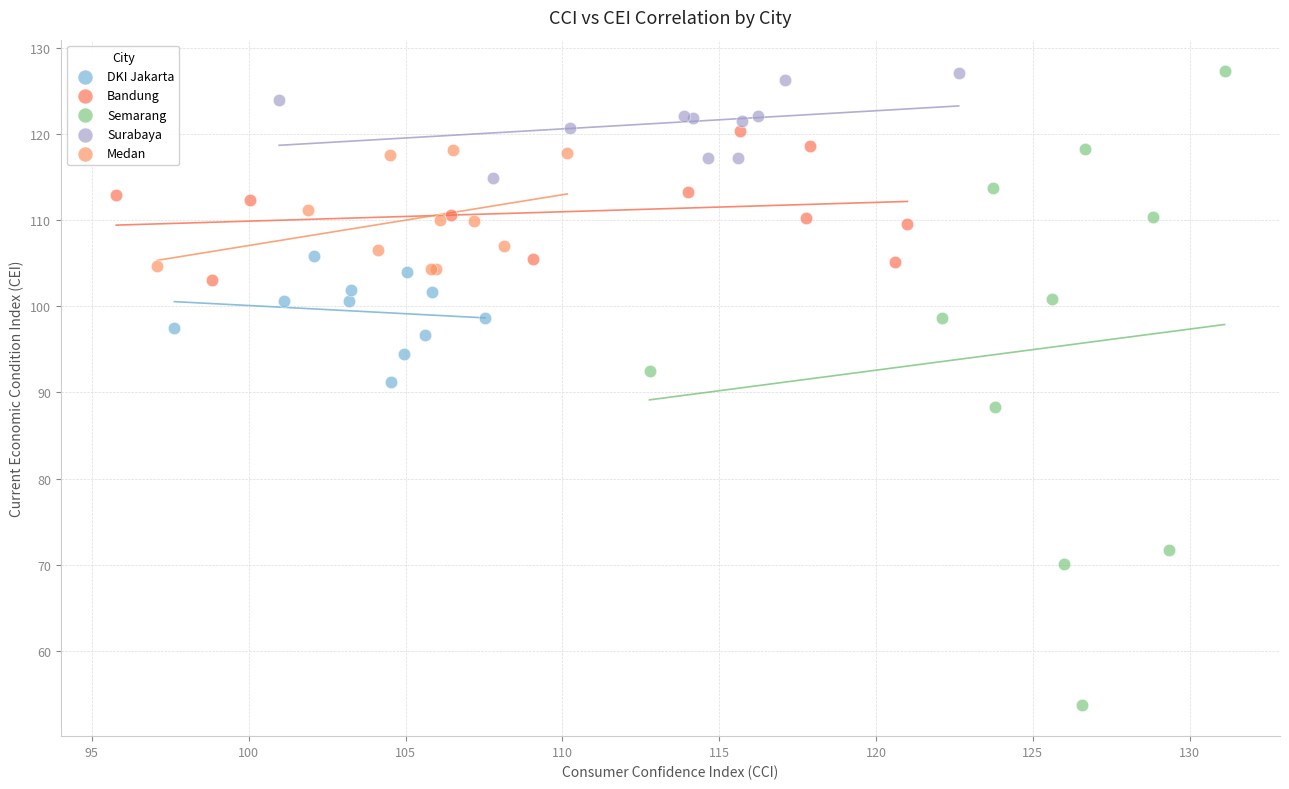

Which series reaches the minimum Y coordinate?

Semarang